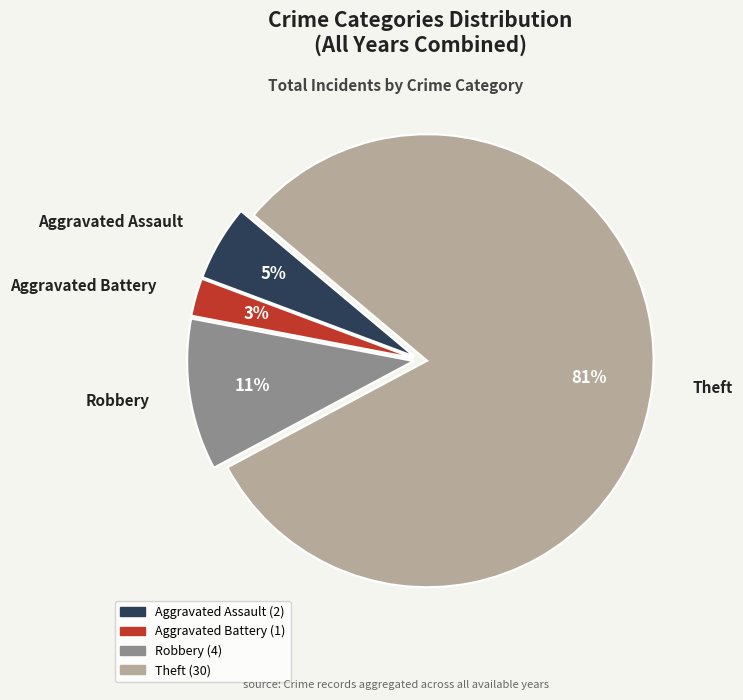

Does Aggravated Assault account for over 50% of the chart?

No